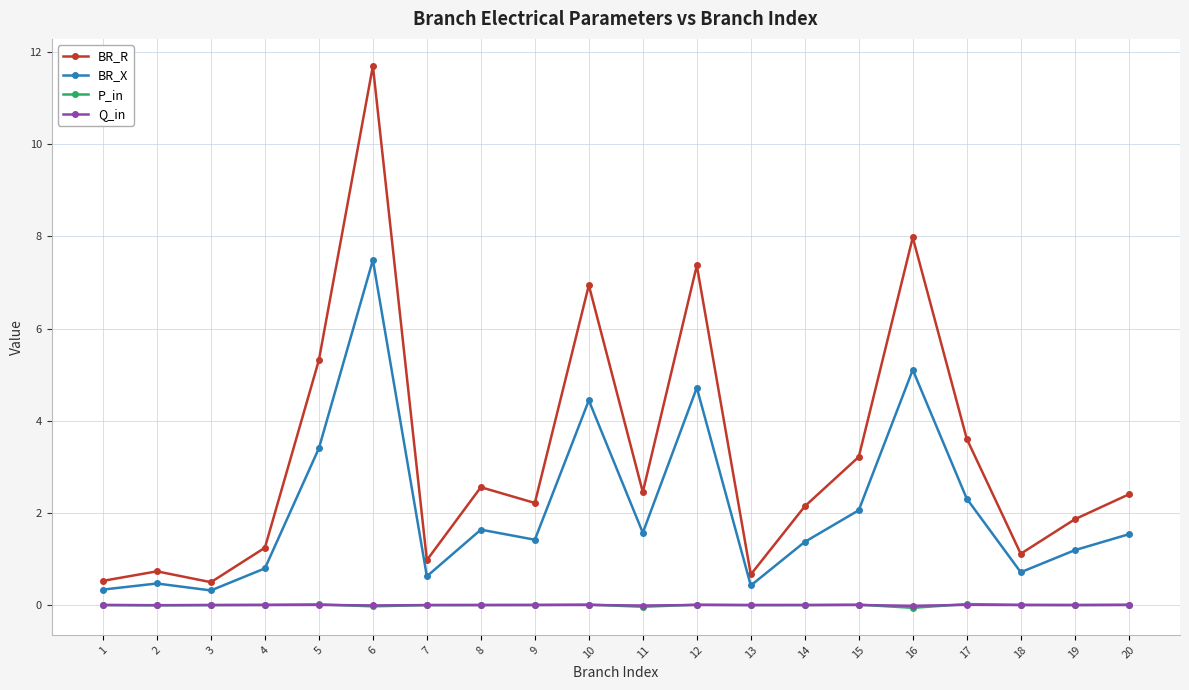

True or false: BR_R and P_in intersect in this chart.

False